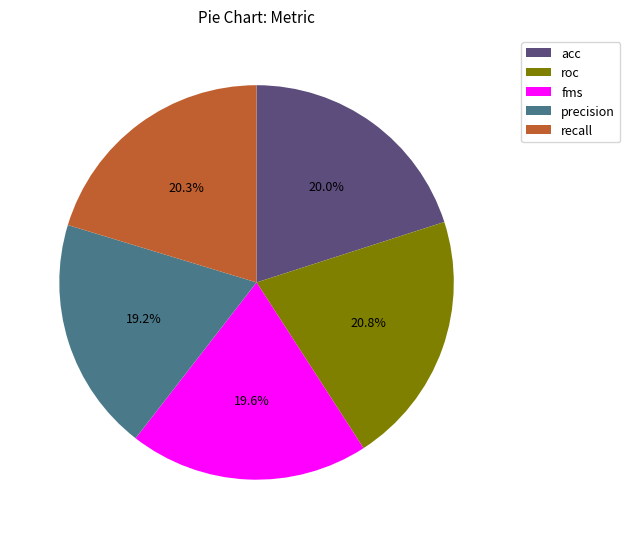

Combined, do acc and fms account for over 50%?

No